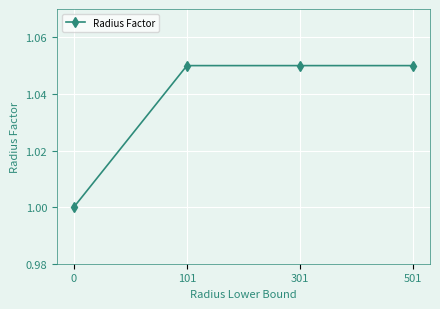

Is this an area chart (filled region under the line)?

No